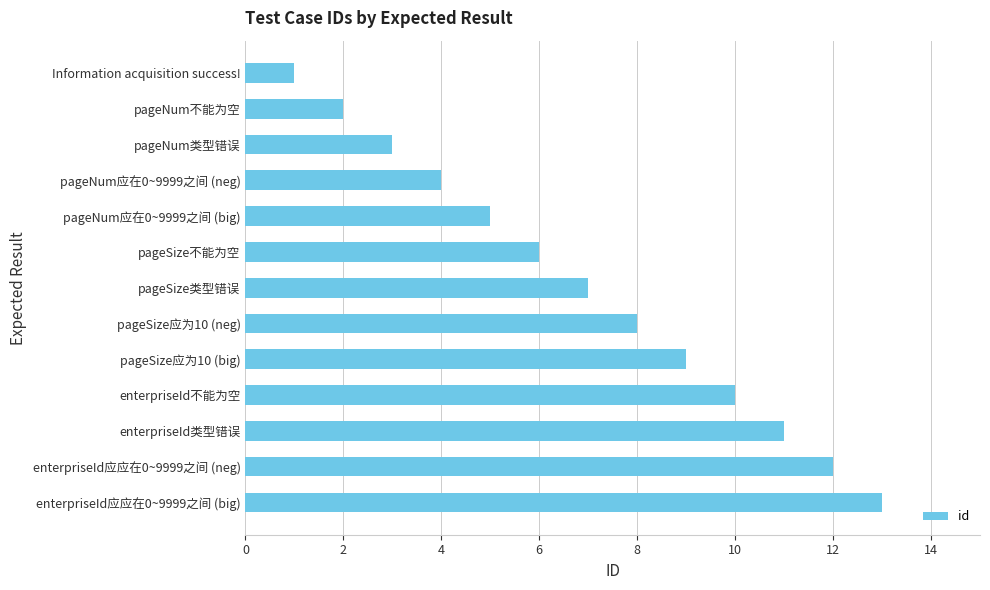

What is the label of the 11th bar from the bottom?

pageNum类型错误